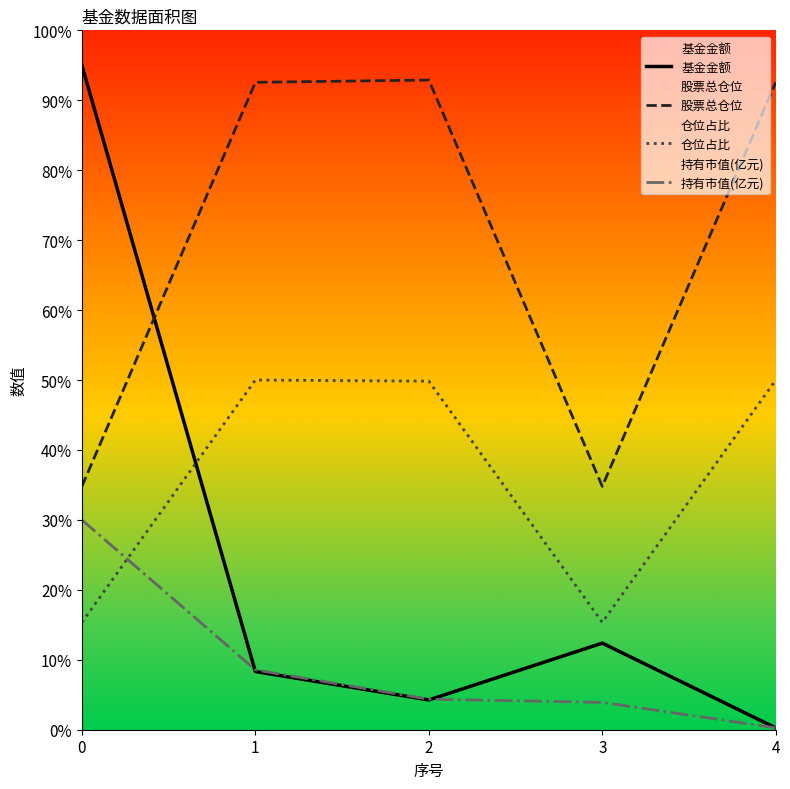

What is the total value across all series at 1?

159.4